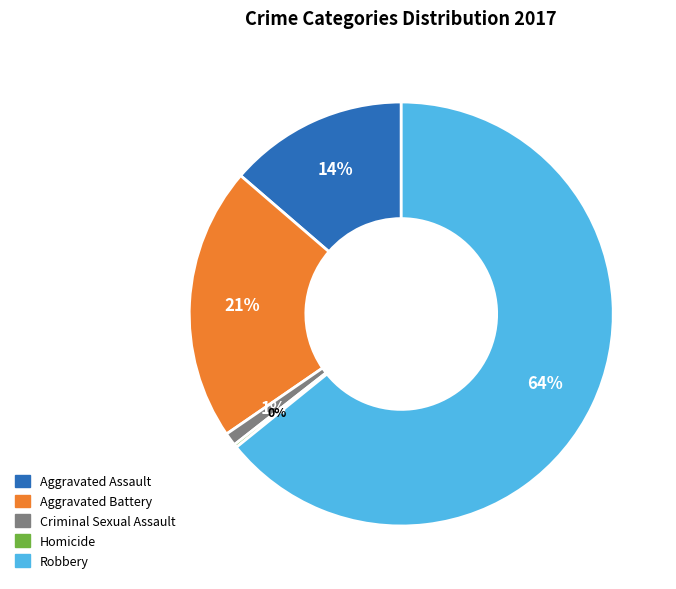

Is there any slice that represents more than half of the pie?

Yes